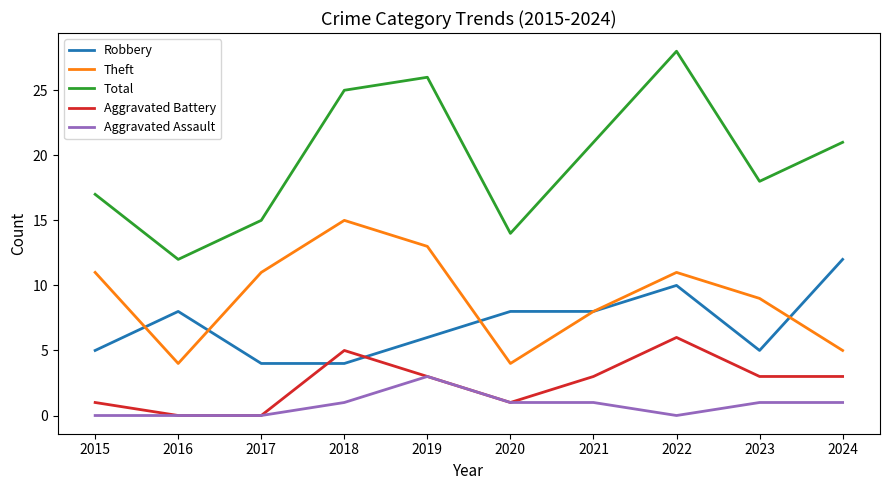

Is it true that Aggravated Assault equals -2 at 2015?

False